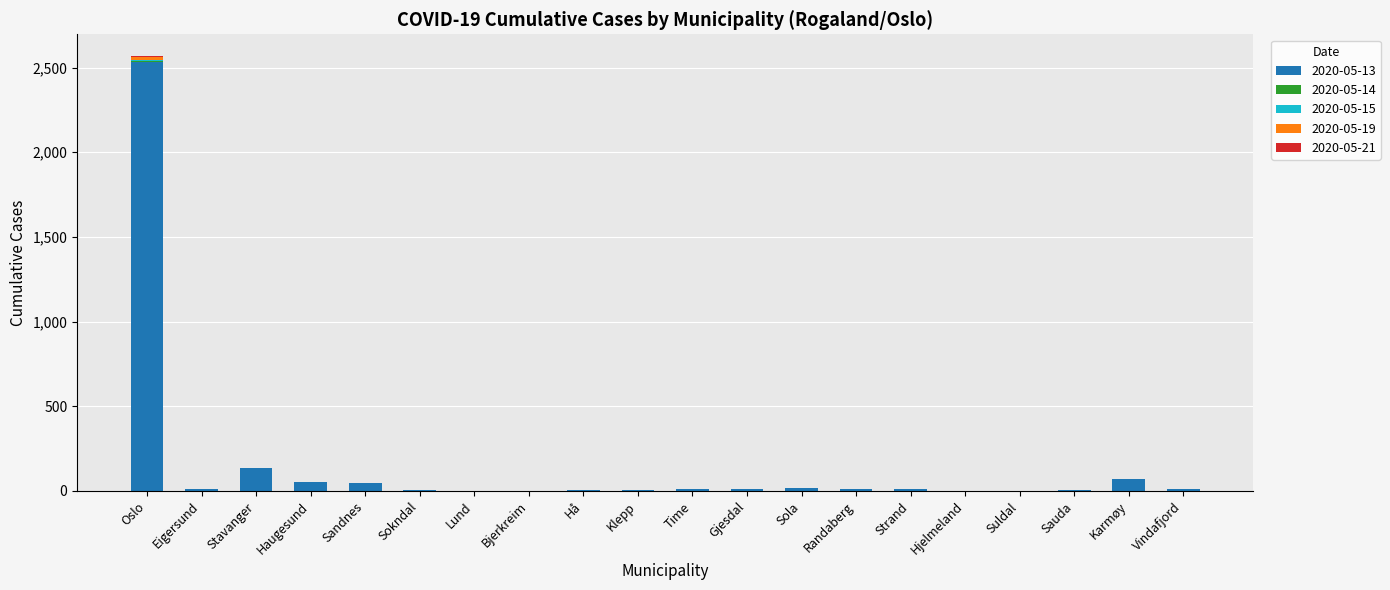

True or false: 2020-05-13 has a value of 0 at Hjelmeland.

True